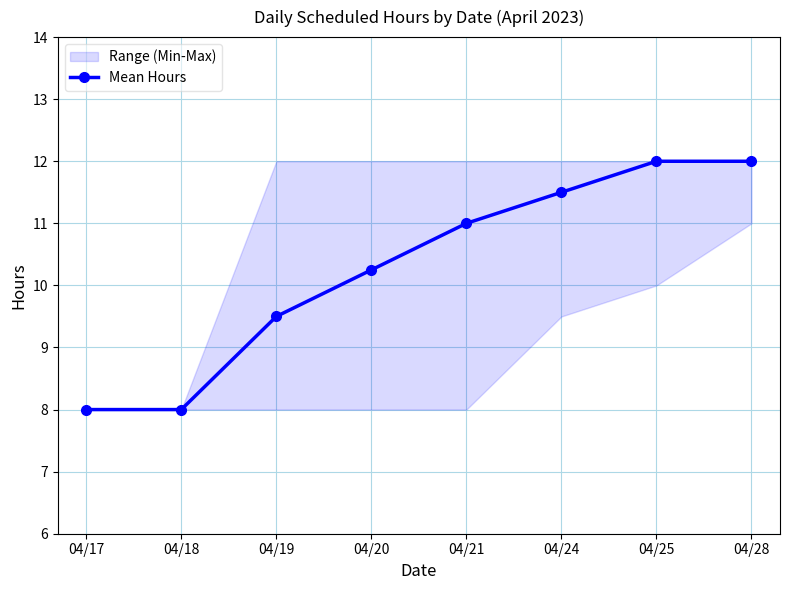

True or false: the data has more than 2 interior local peaks.

False